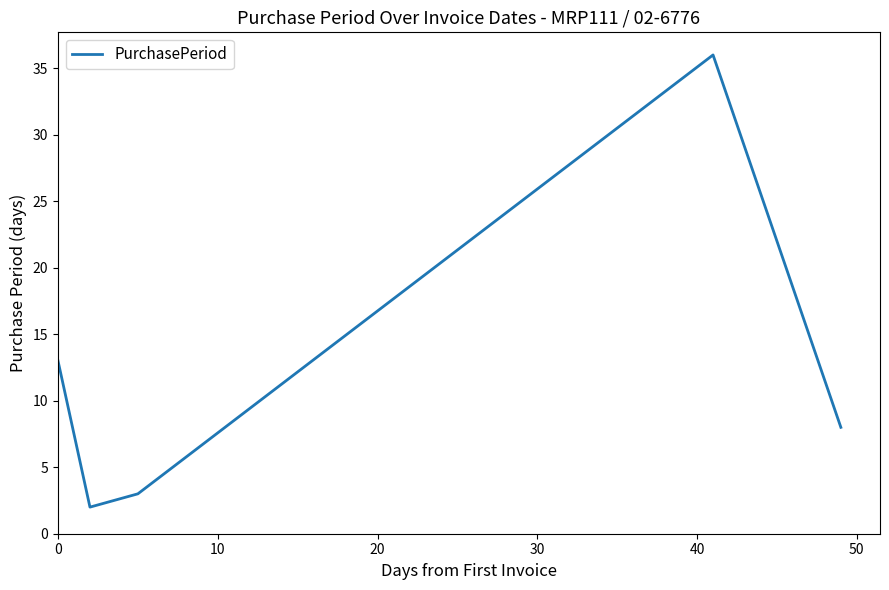

How many interior local peaks (higher than both neighbors) does the data have?

1